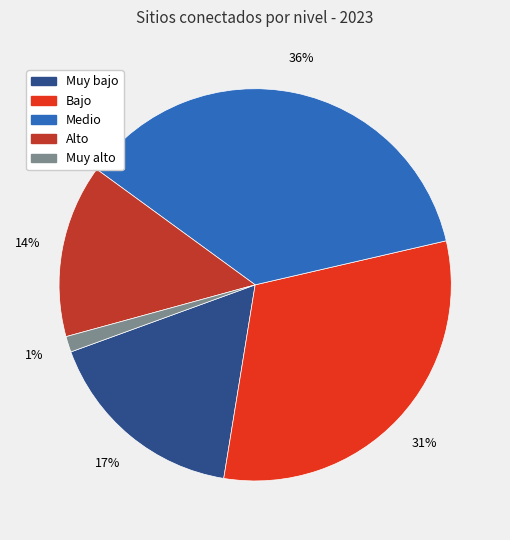

Between Muy bajo and Medio, which is larger?

Medio